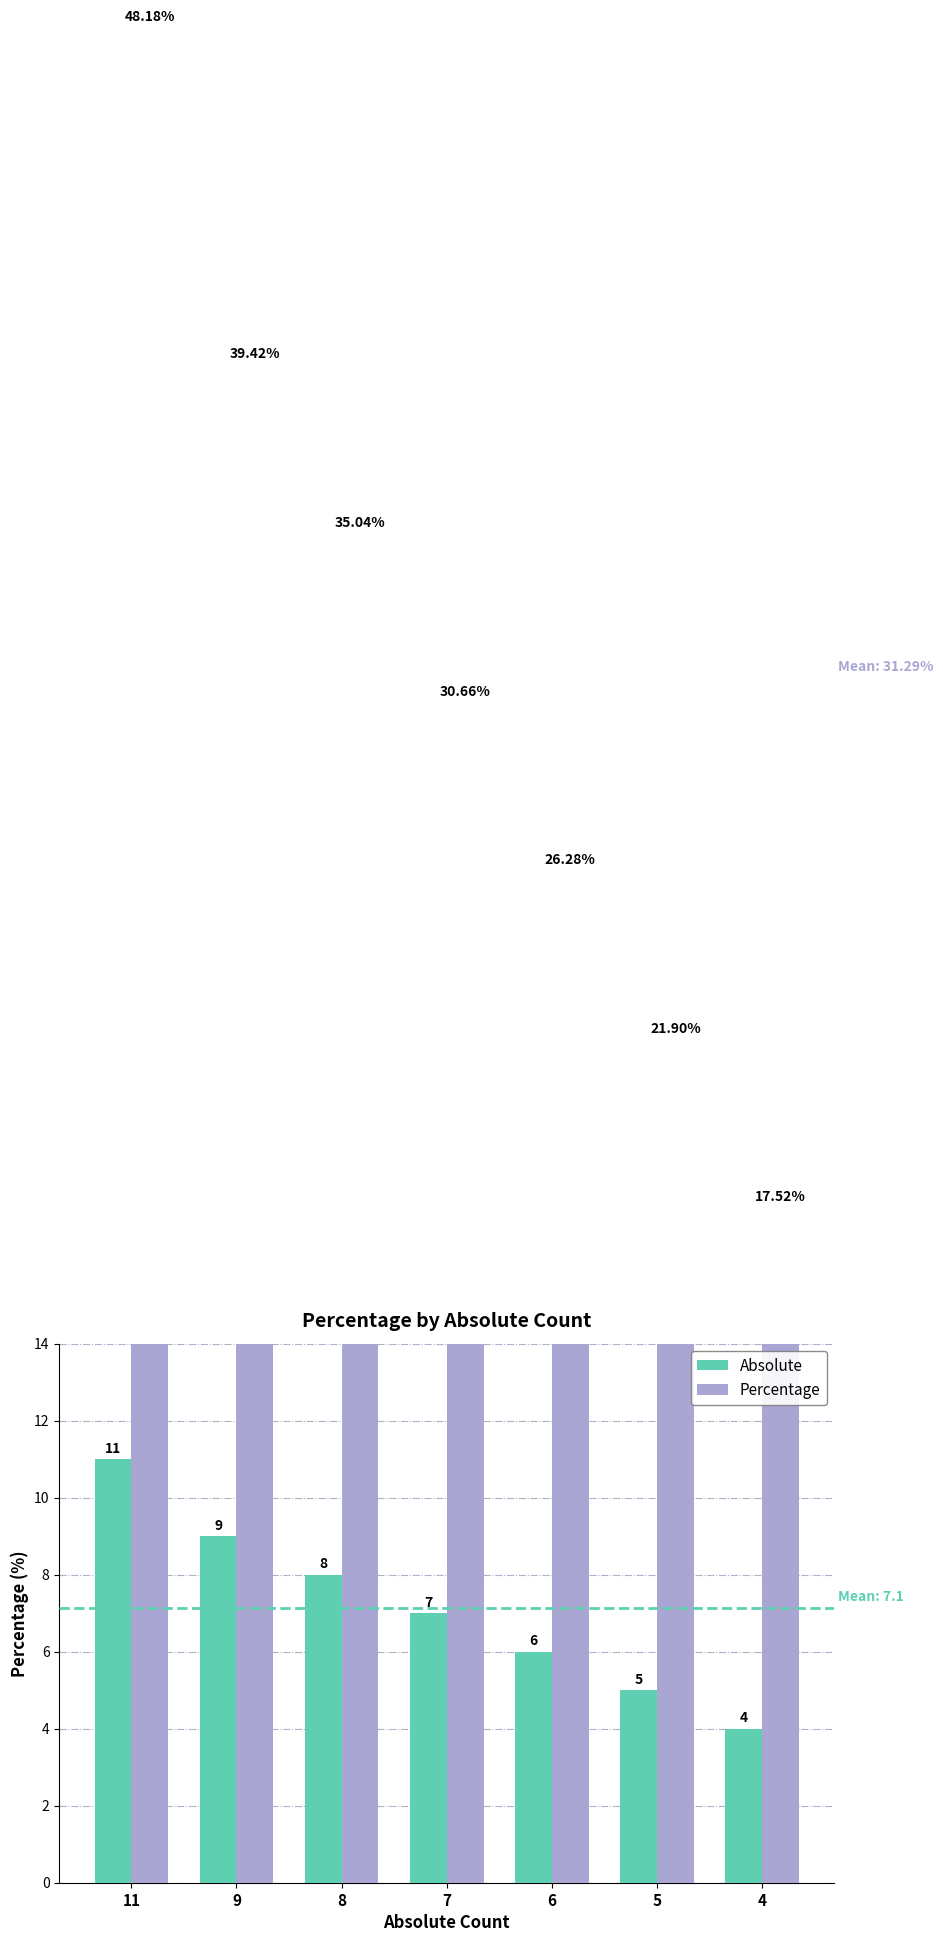

At 5, list the series in order from largest to smallest.

Percentage, Absolute